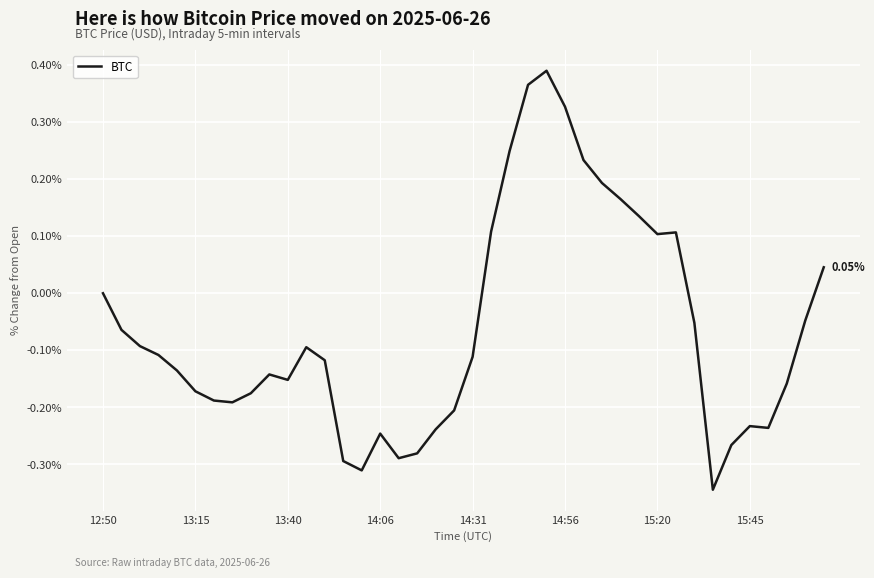

What is the difference between the maximum and minimum values?

0.7